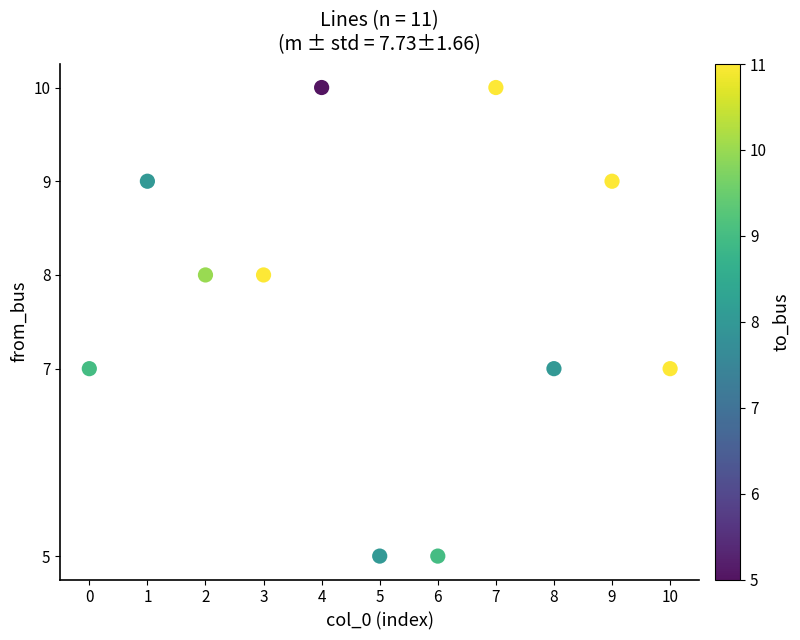

What is the range of Y values (max minus min)?

5